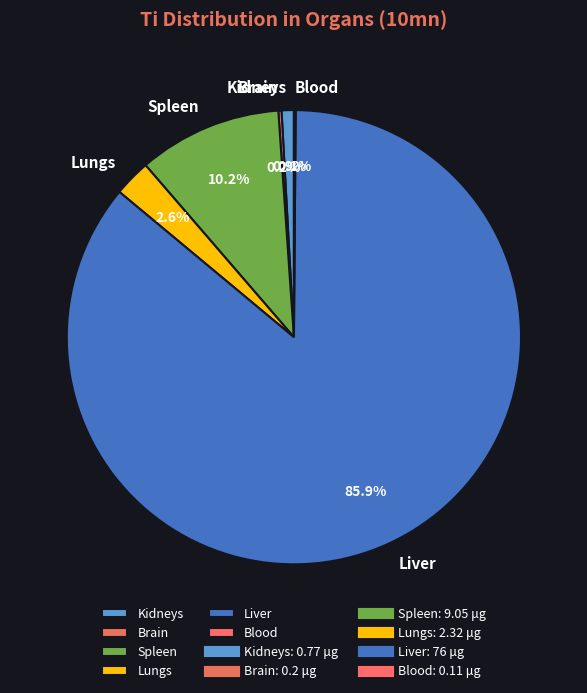

To the nearest percent, what percentage of the pie is Lungs?

3%